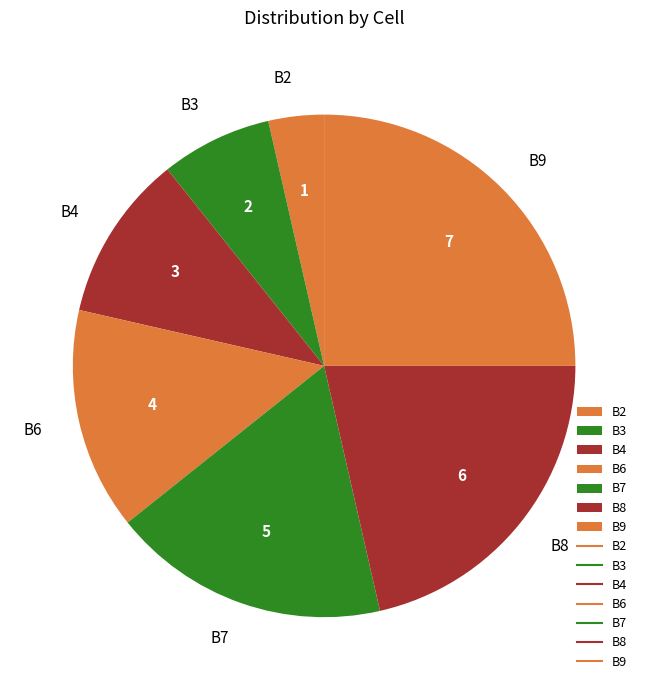

Approximately how many times larger is the value at B9 compared to B4?

2.3